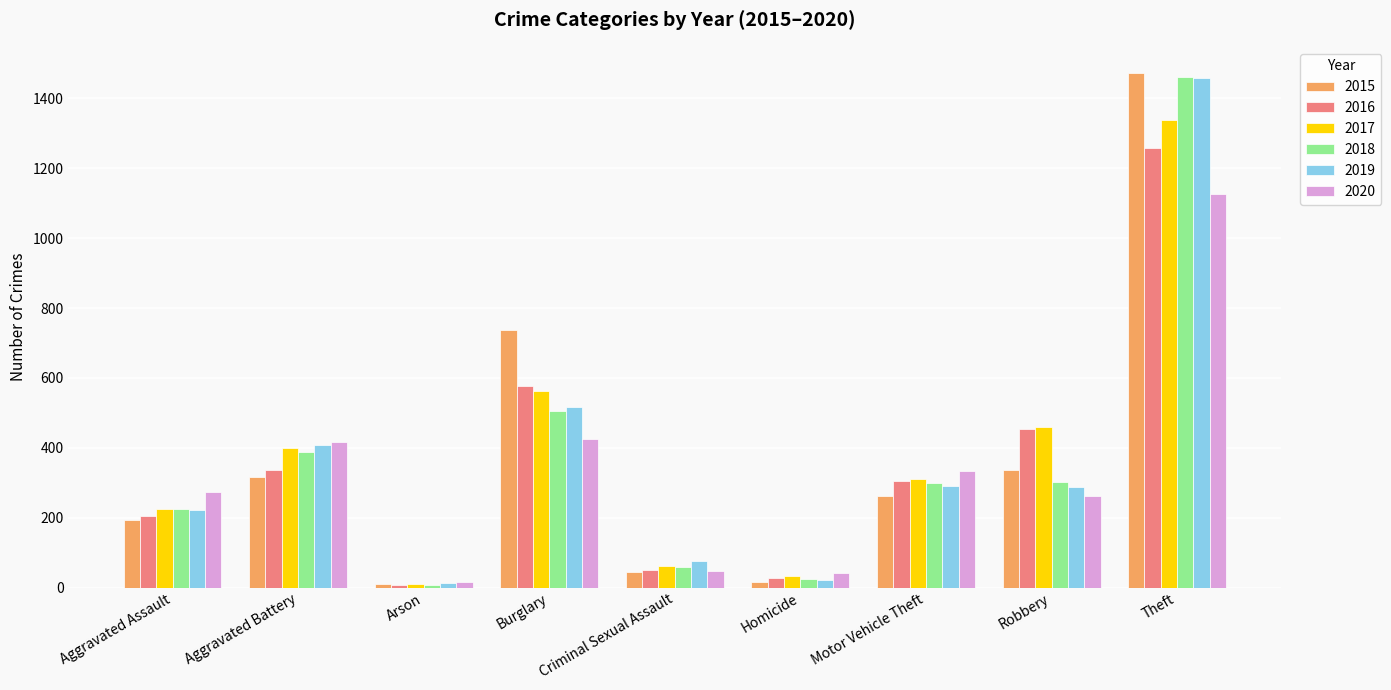

At which label does 2019 first exceed 287?

Aggravated Battery